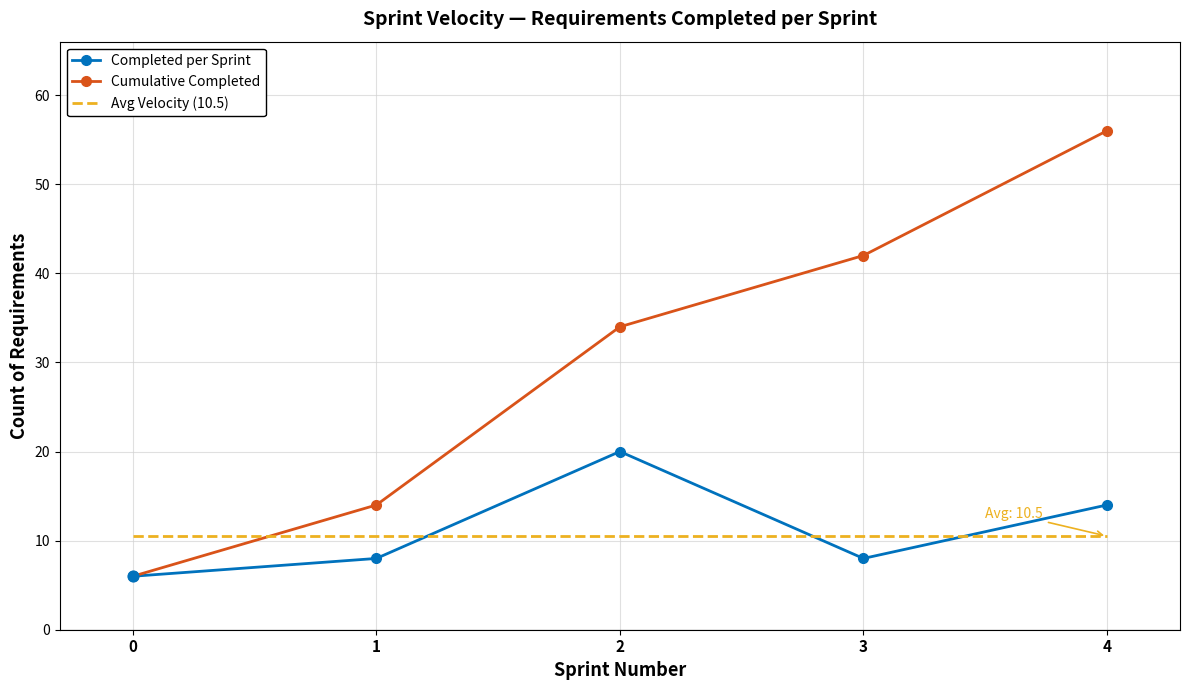

What is the total value across all series at 0?

22.5